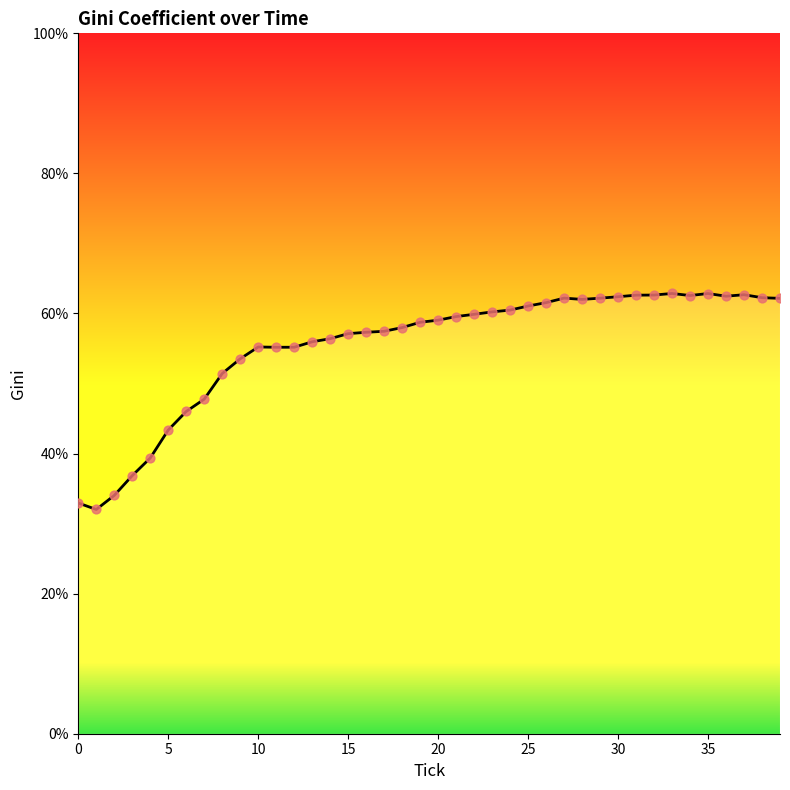

What is the difference between the maximum and minimum values?

30.8